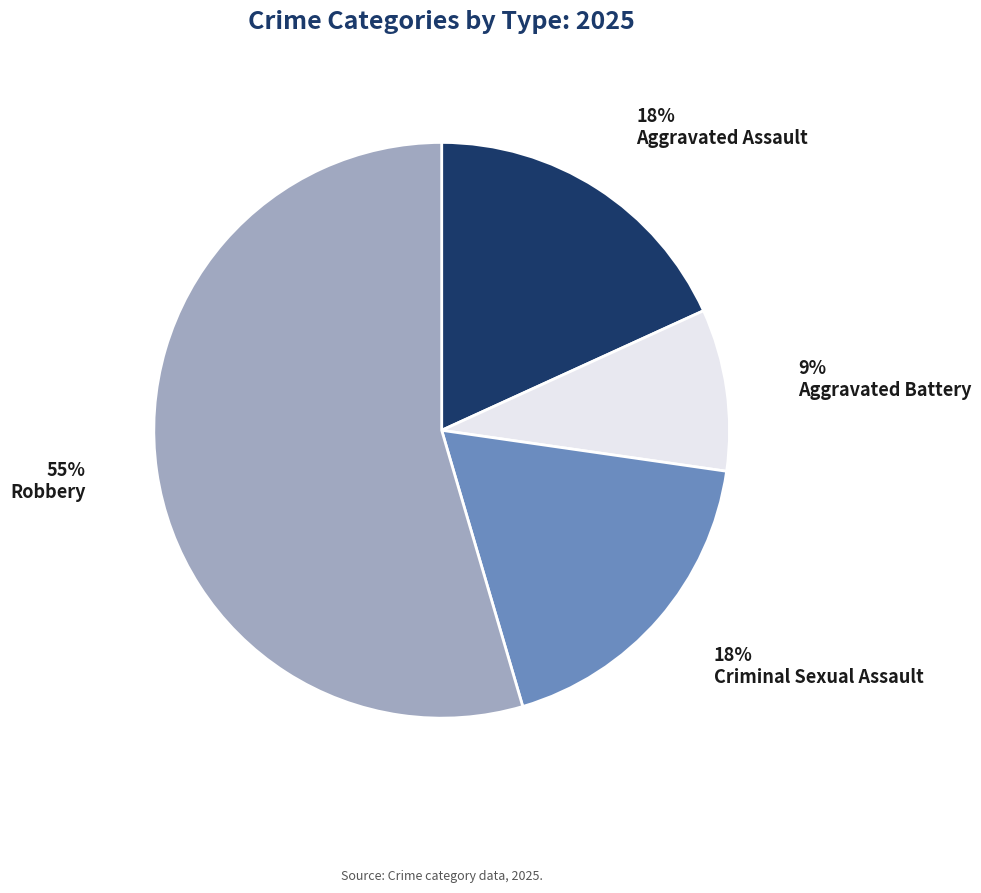

Count the number of slices in the pie.

4